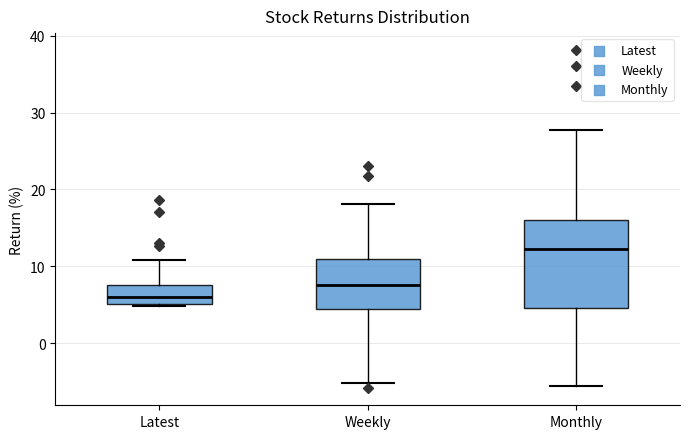

Reading left to right, read every box against the y-axis: the position of its median line, the range the box covers, and the ends of its whiskers. The values are not printed on the chart, so give them approximately, as read against the axis.

Latest: median 6, box 5 to 7, whiskers 5 to 11
Weekly: median 8, box 4 to 11, whiskers -5 to 18
Monthly: median 12, box 5 to 16, whiskers -6 to 28